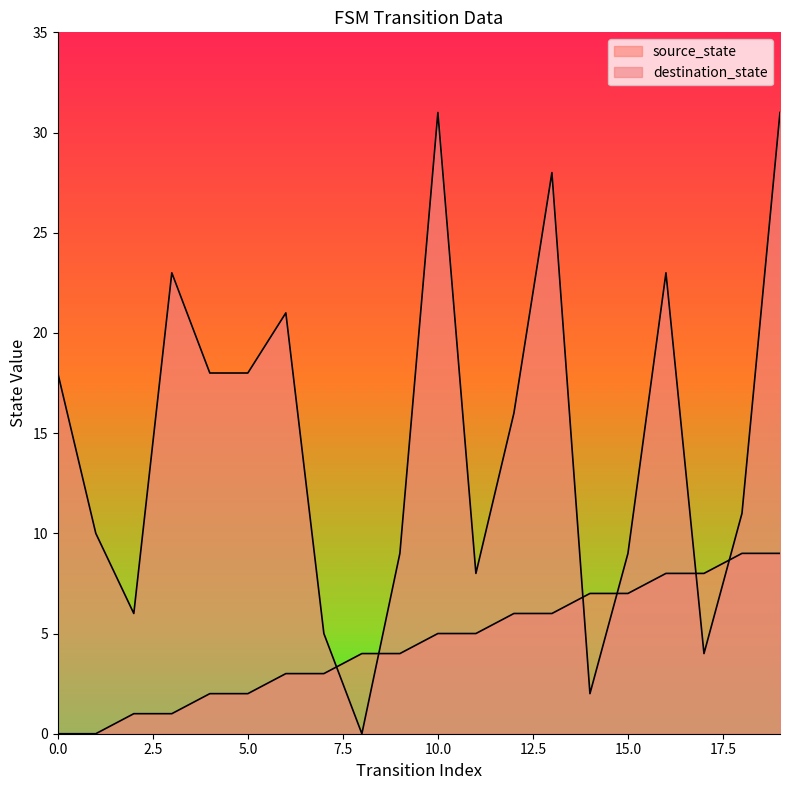

The value of source_state at 19 is 9. True or false?

True